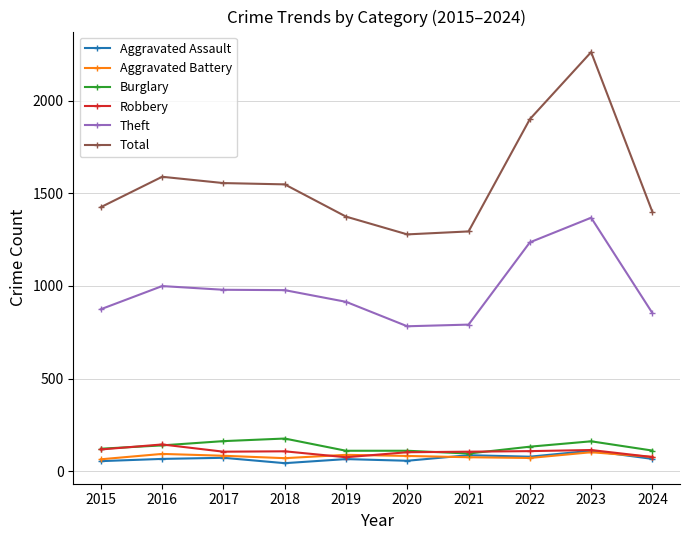

How many intersections are there between Aggravated Battery and Robbery?

3